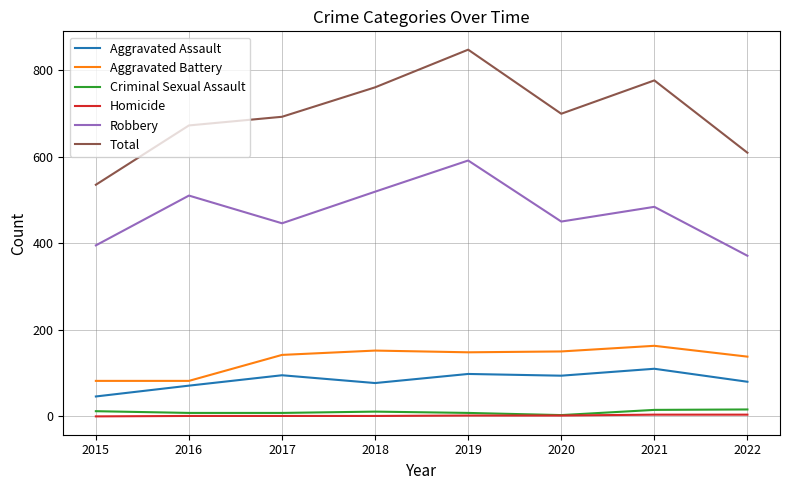

Between 2020 and 2022, which series saw the biggest shift?

Total